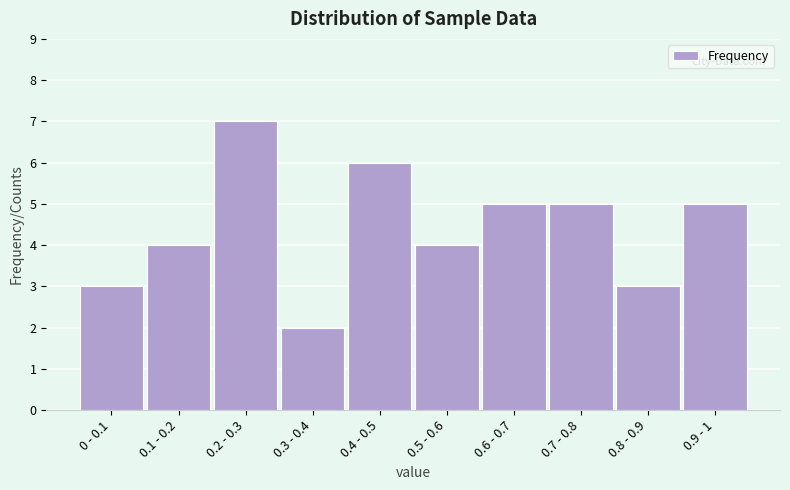

Reading left to right, what are all the values shown in this chart?

0 - 0.1=3	0.1 - 0.2=4	0.2 - 0.3=7	0.3 - 0.4=2	0.4 - 0.5=6	0.5 - 0.6=4	0.6 - 0.7=5	0.7 - 0.8=5	0.8 - 0.9=3	0.9 - 1=5